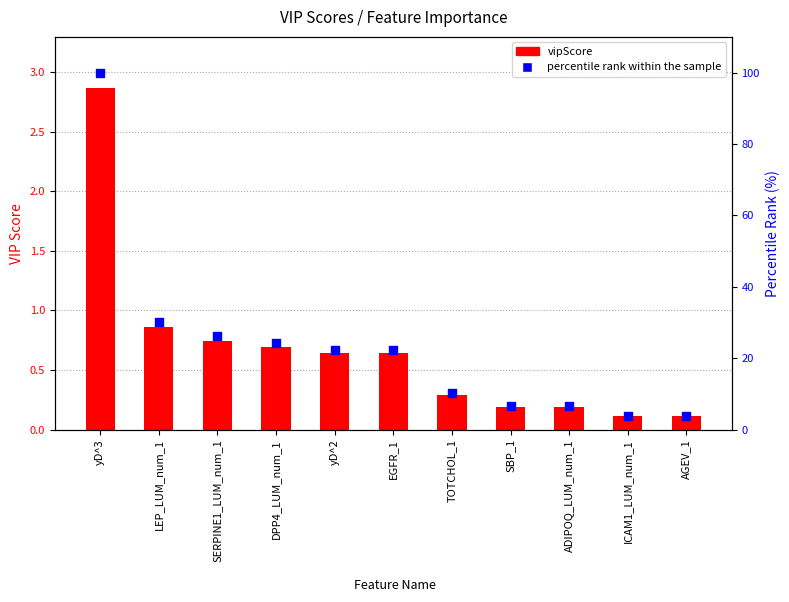

Which series reaches the maximum Y coordinate?

percentile rank within the sample